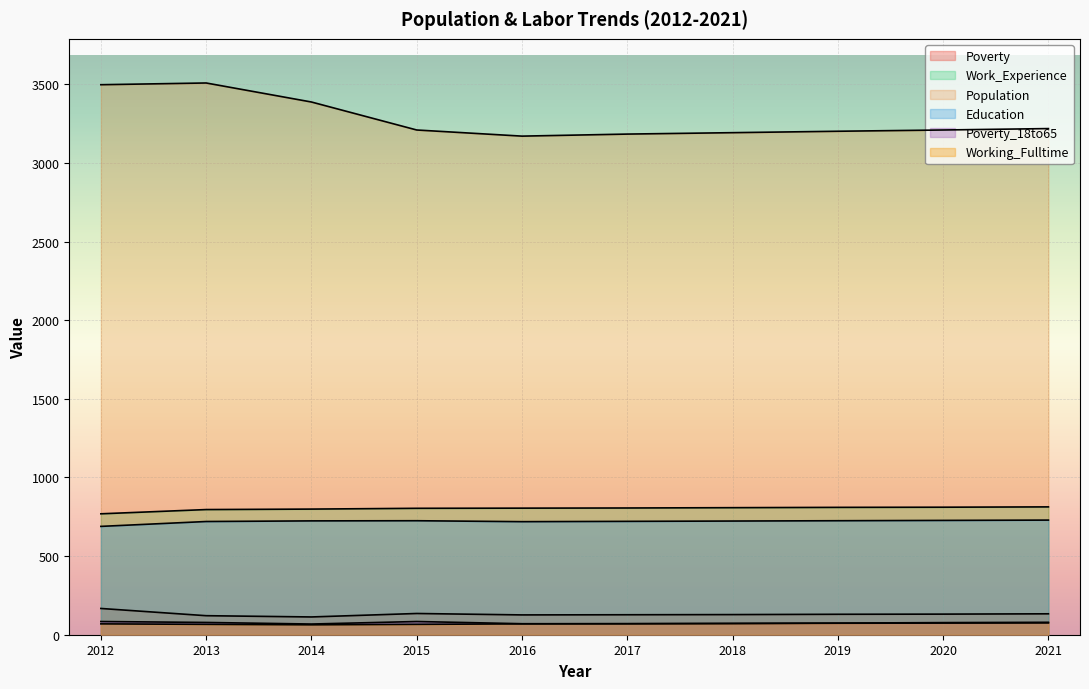

Is it true that Working_Fulltime equals 24 at 2014?

False